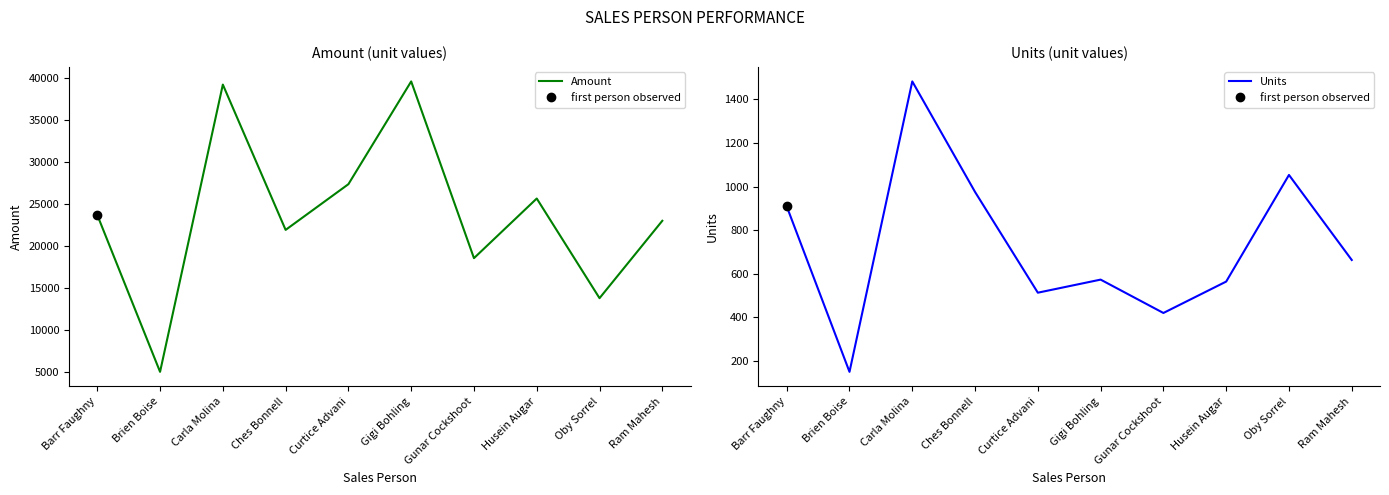

True or false: Amount and Units intersect in this chart.

False